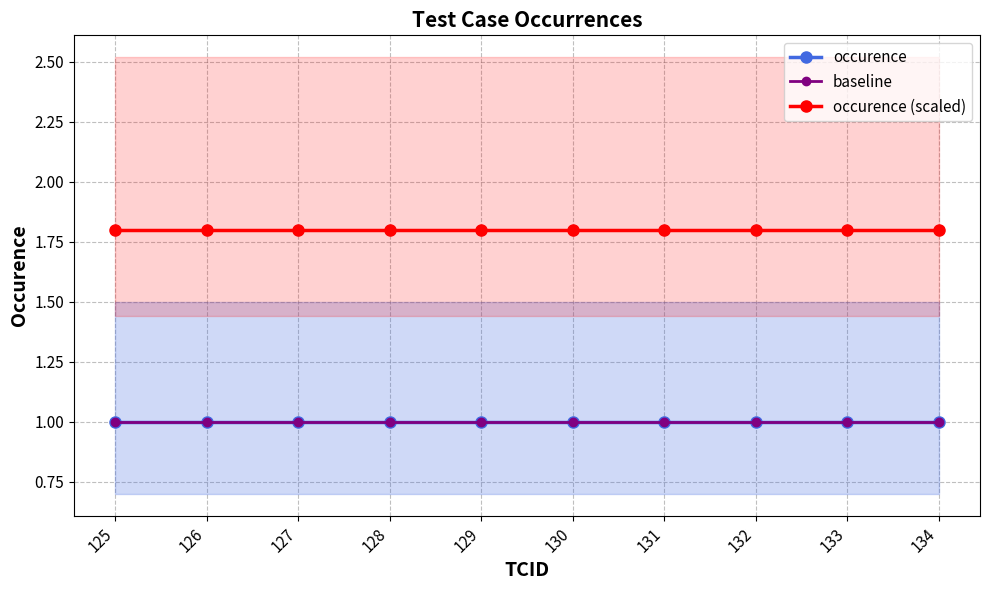

Which series has the widest spread of values?

occurence